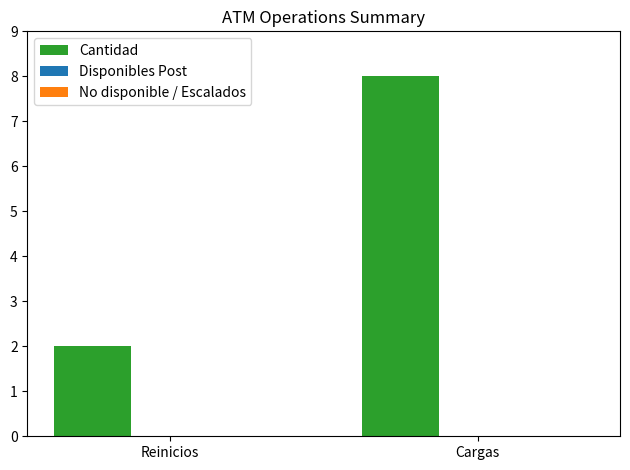

Does the chart contain any negative values?

No